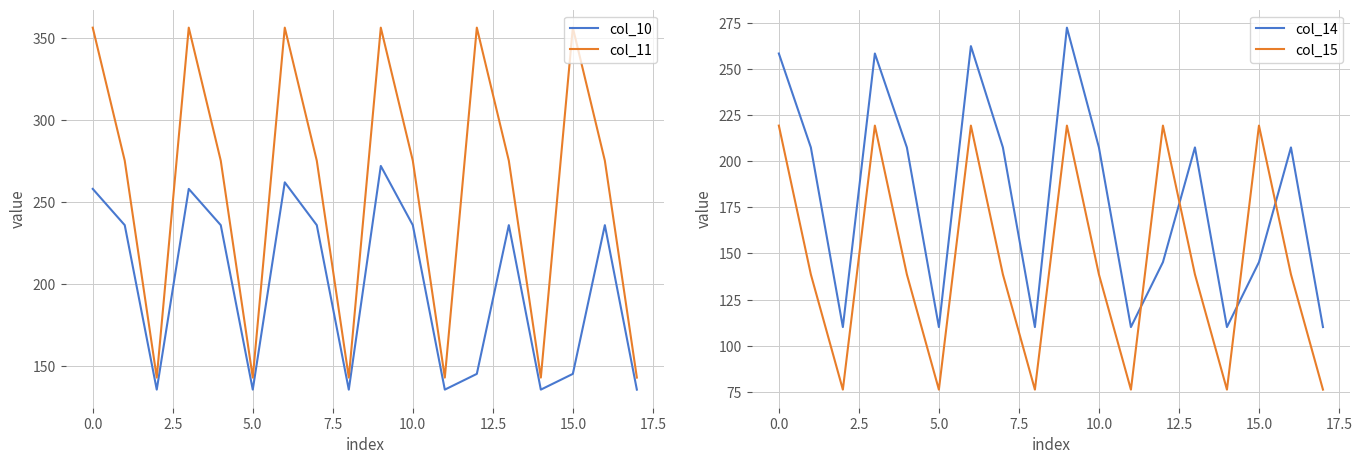

Is it true that col_11 equals 203.1 at 5.0?

False